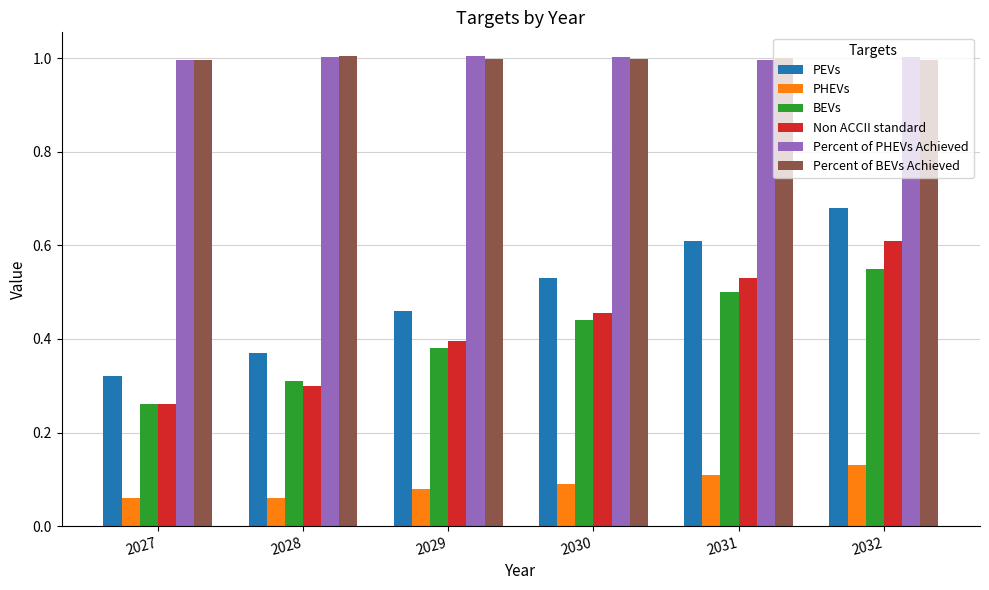

List the labels in order of BEVs value, largest first.

2032, 2031, 2030, 2029, 2028, 2027